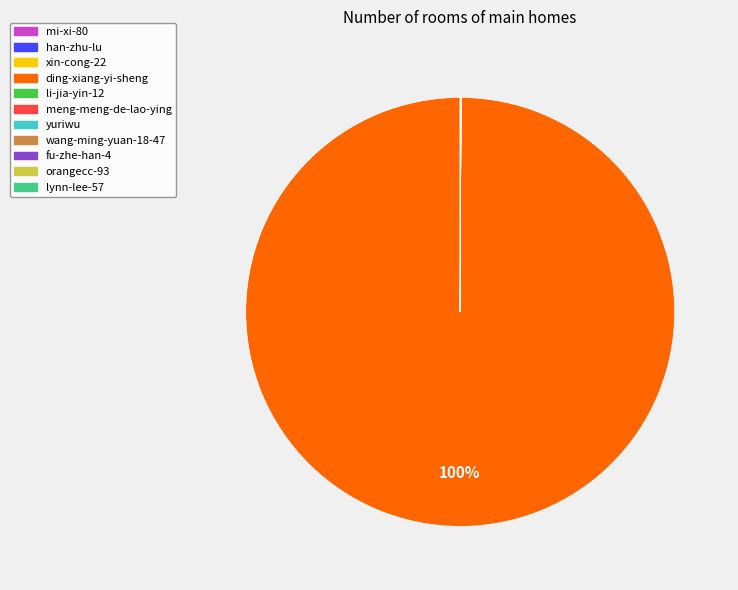

Which slice is the largest?

ding-xiang-yi-sheng